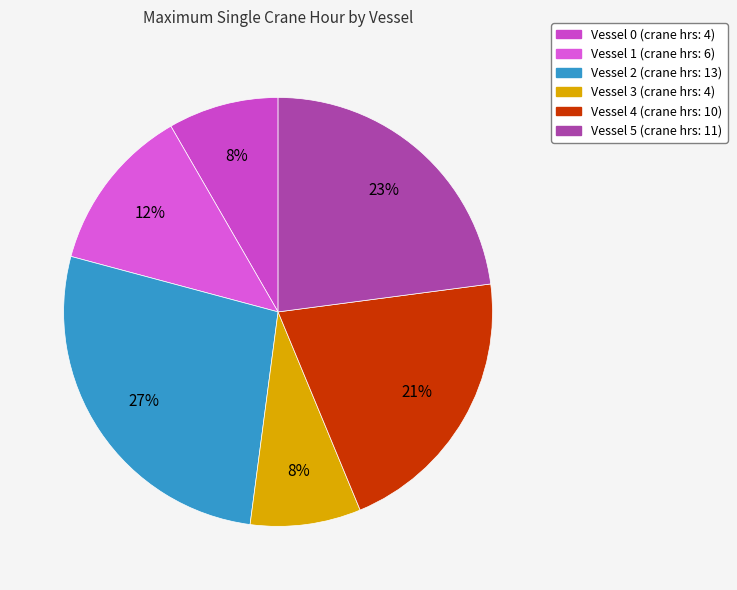

How many slices are in this pie chart?

6